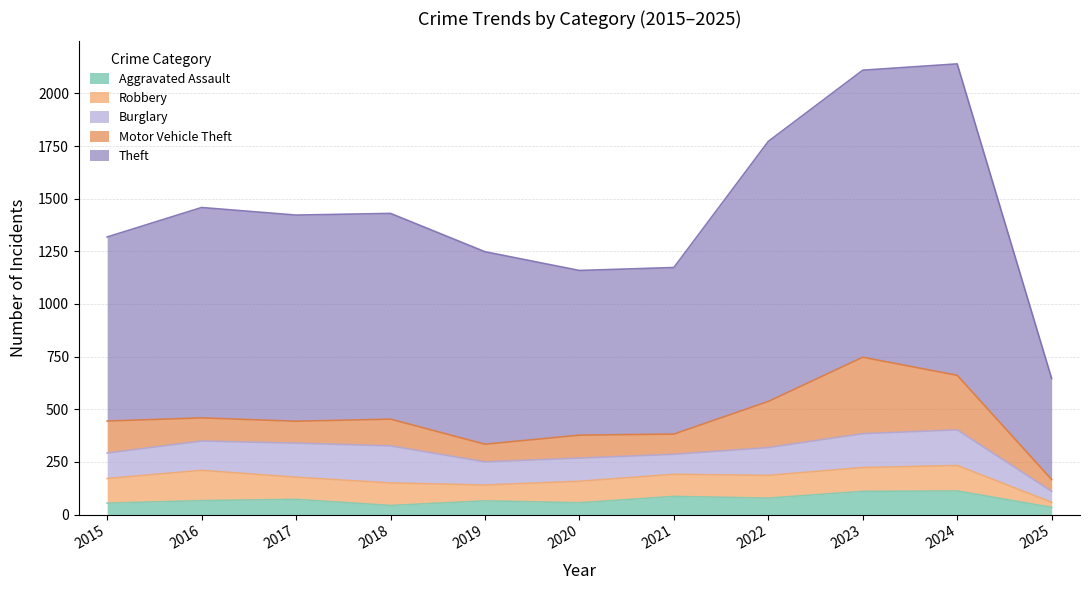

True or false: Motor Vehicle Theft and Theft intersect in this chart.

False